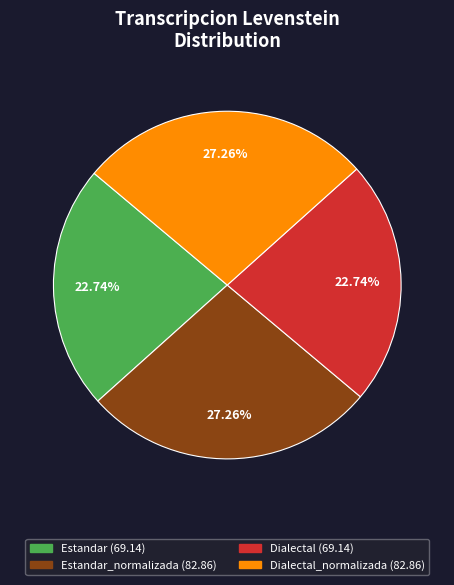

How many slices are in this pie chart?

4